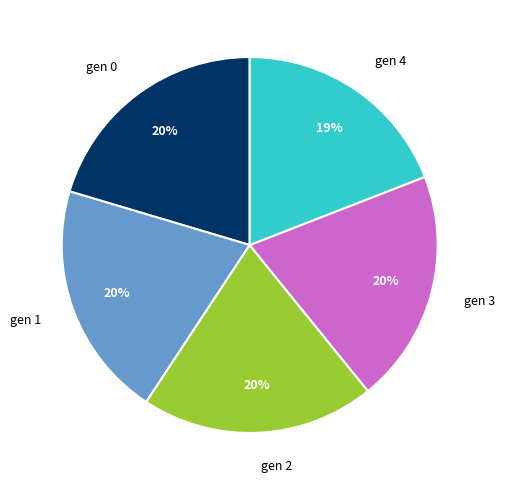

What is the ratio of the value at gen 0 to the value at gen 3?

1.0